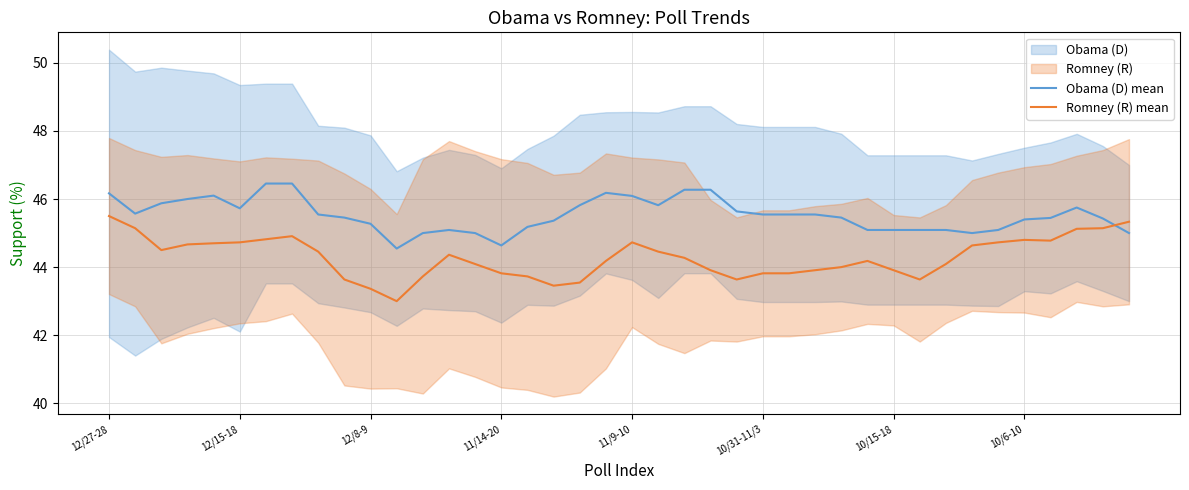

In Romney (R) mean, how many points are lower than both neighbors (excluding endpoints)?

6